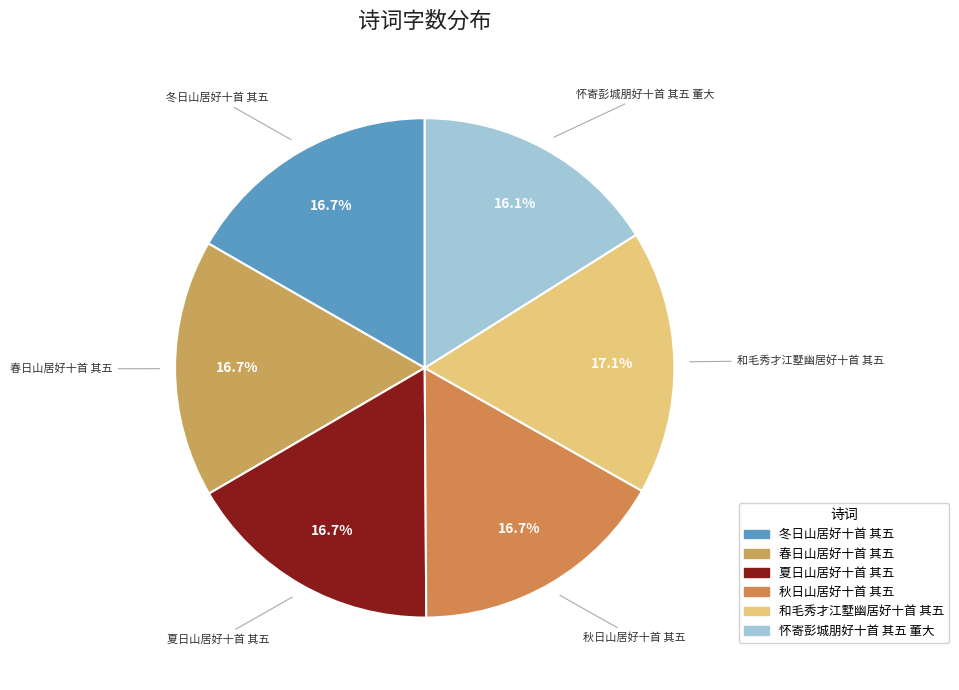

Combined, do 怀寄彭城朋好十首 其五 董大 and 春日山居好十首 其五 account for over 50%?

No